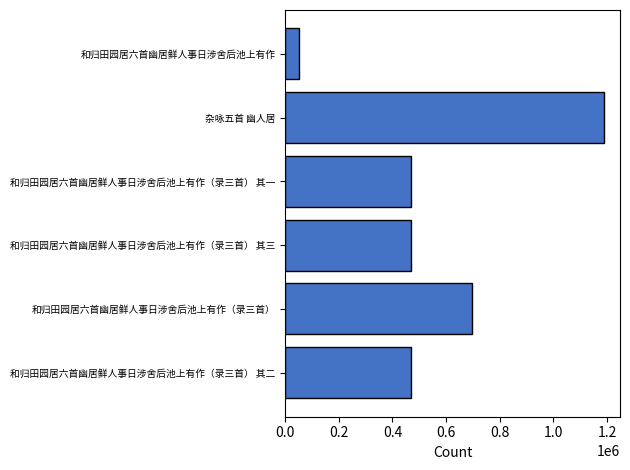

What is the change in value from 杂咏五首 幽人居 to 和归田园居六首幽居鲜人事日涉舍后池上有作（录三首） 其三?

-718024